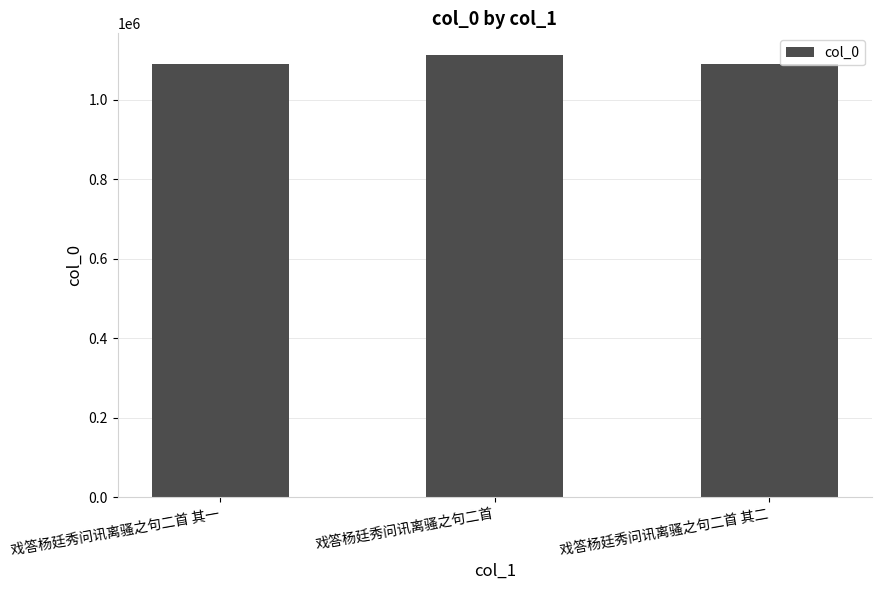

What is the difference between the maximum and minimum values?

22440